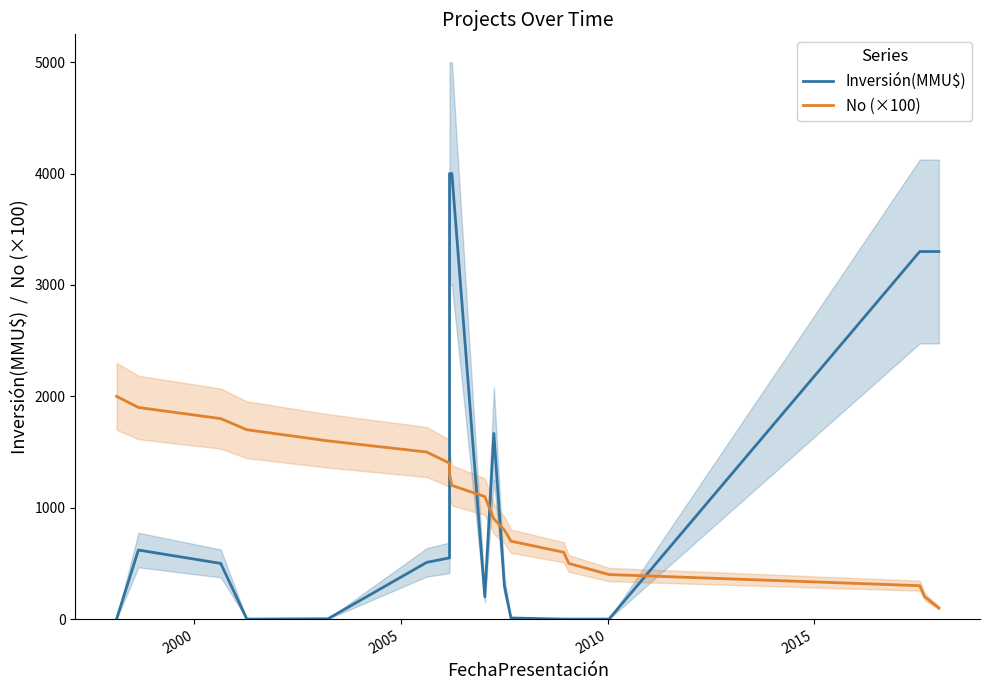

What is the sum of all Inversión(MMU$) values?

22259